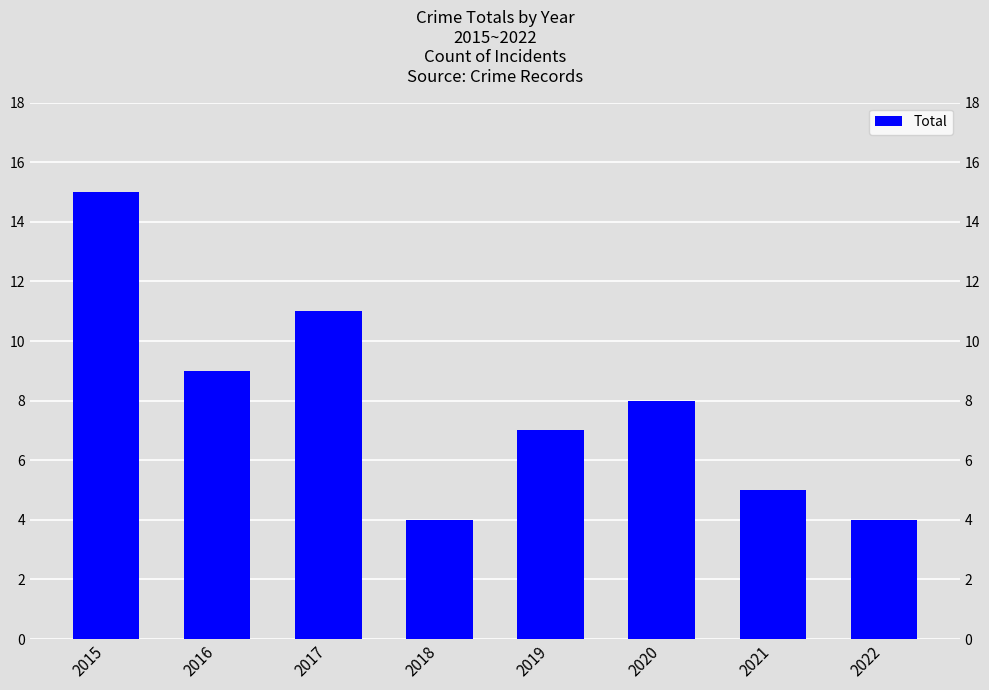

Which category has the highest value across all series?

2015